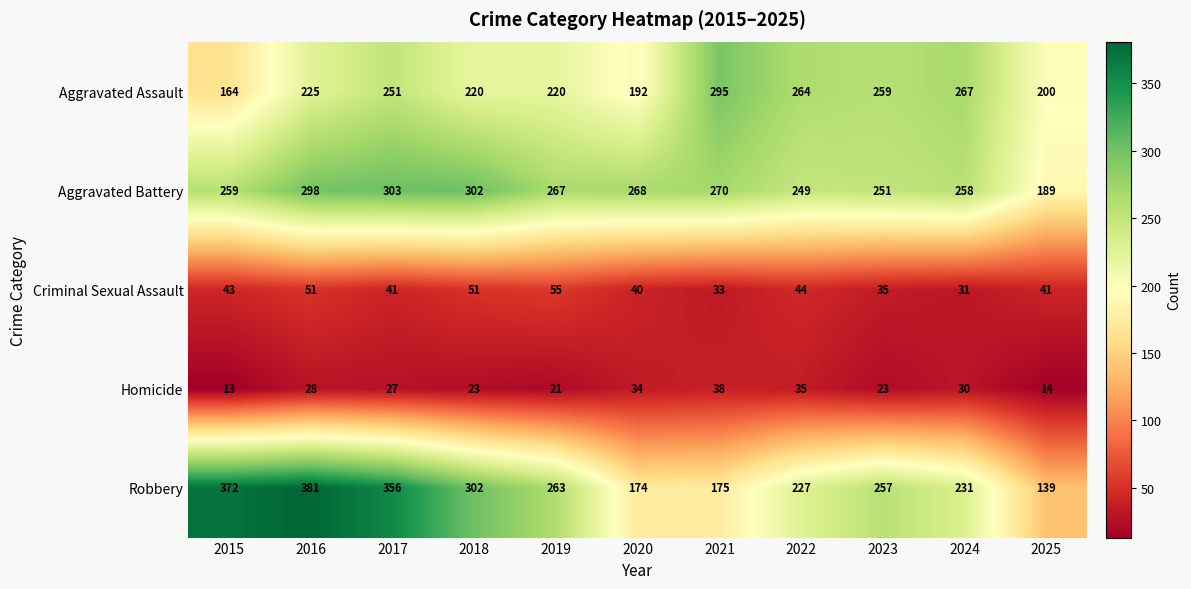

What is the difference between the maximum and minimum values in the Criminal Sexual Assault series?

24